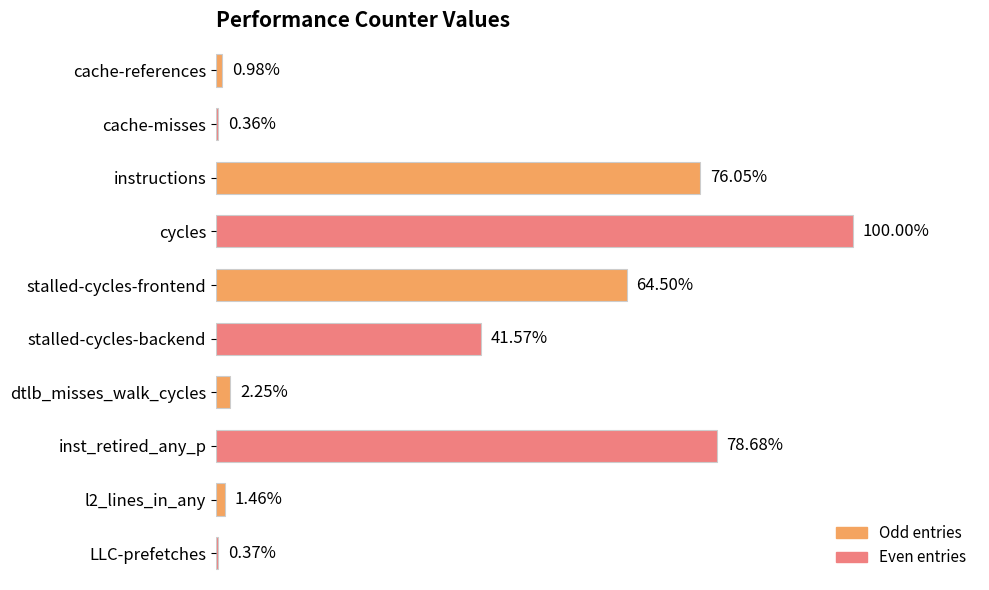

Where is the data nearest to the value 50?

stalled-cycles-backend